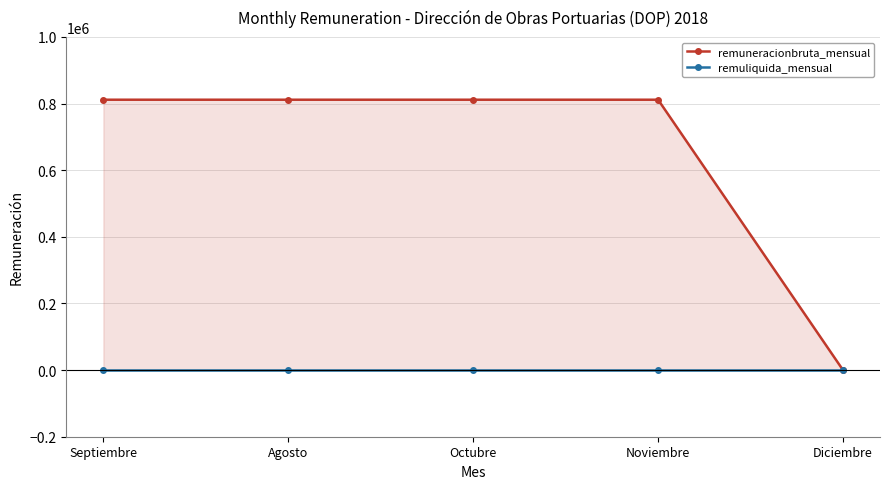

Rank the series at Diciembre from highest to lowest value.

remuneracionbruta_mensual, remuliquida_mensual